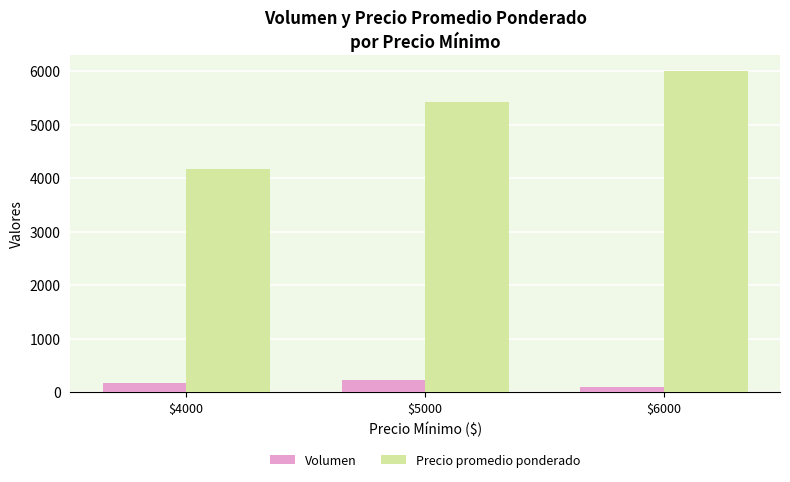

What is the sum of the Precio promedio ponderado values at $4000 and $6000?

10167.0